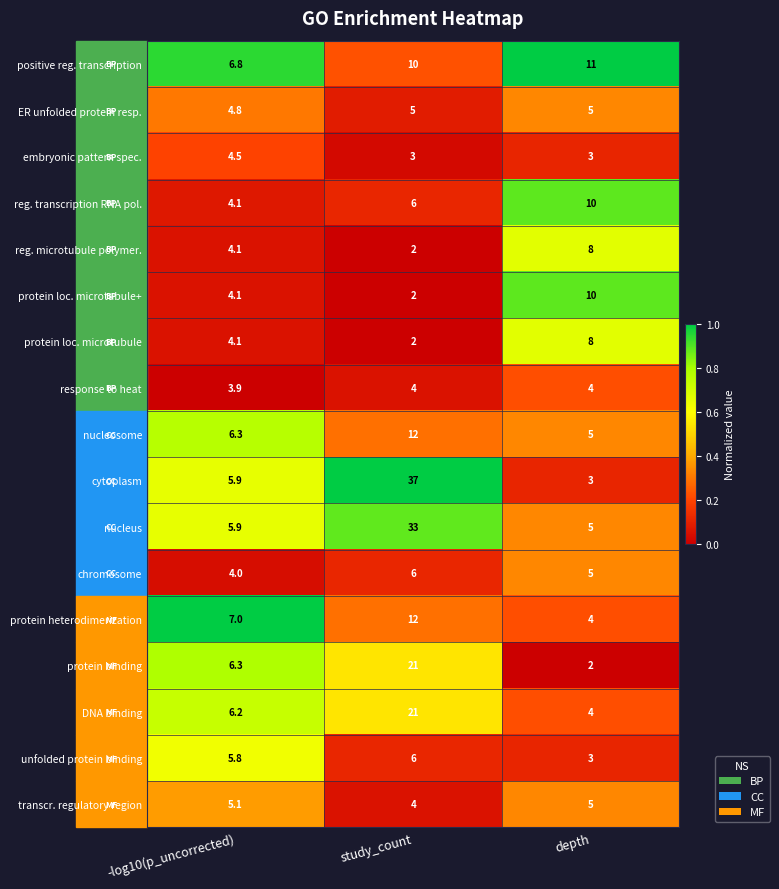

The DNA binding series shows 6.2 at -log10(p_uncorrected). True or false?

True